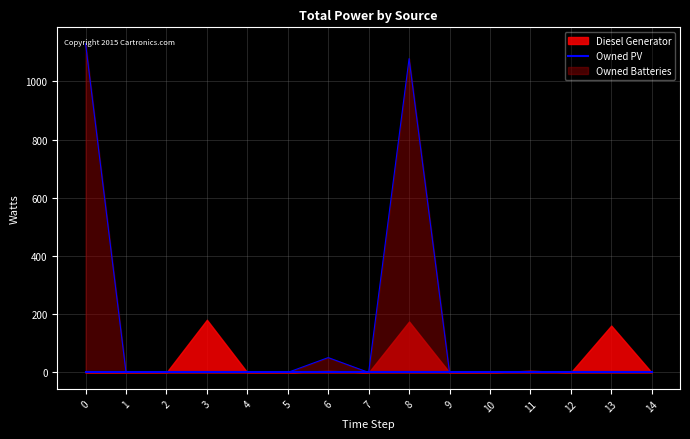

How many data points does each series have?

15